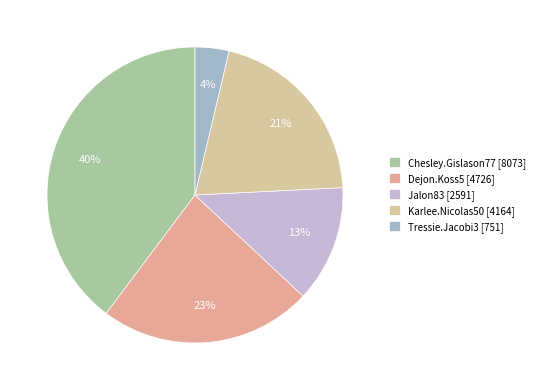

What is the total percentage of Jalon83 and Dejon.Koss5?

36.0%